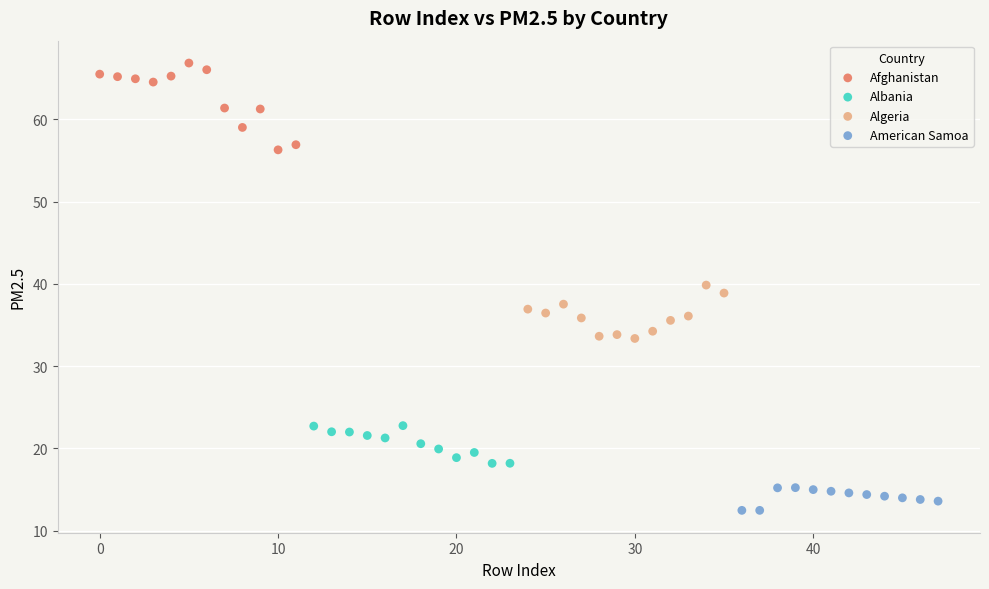

Which series reaches the minimum Y coordinate?

American Samoa